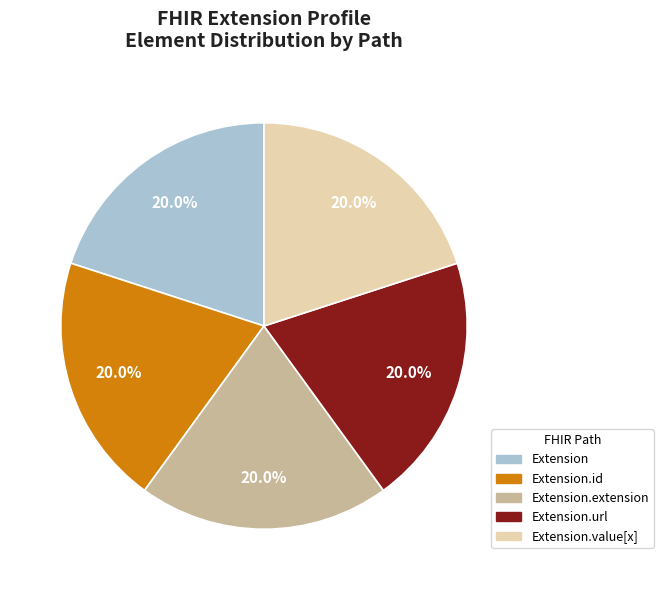

To the nearest percent, what is the difference between the Extension.url and Extension.value[x] slice percentages?

0%